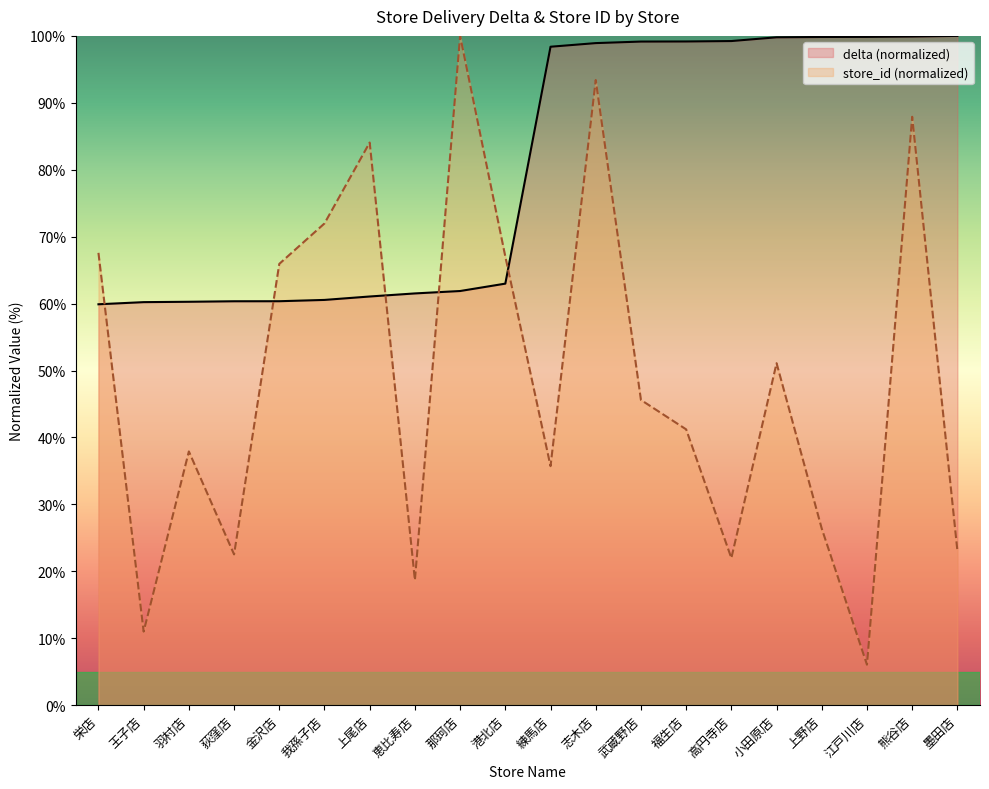

Is it true that delta equals 166.4 at 江戸川店?

False